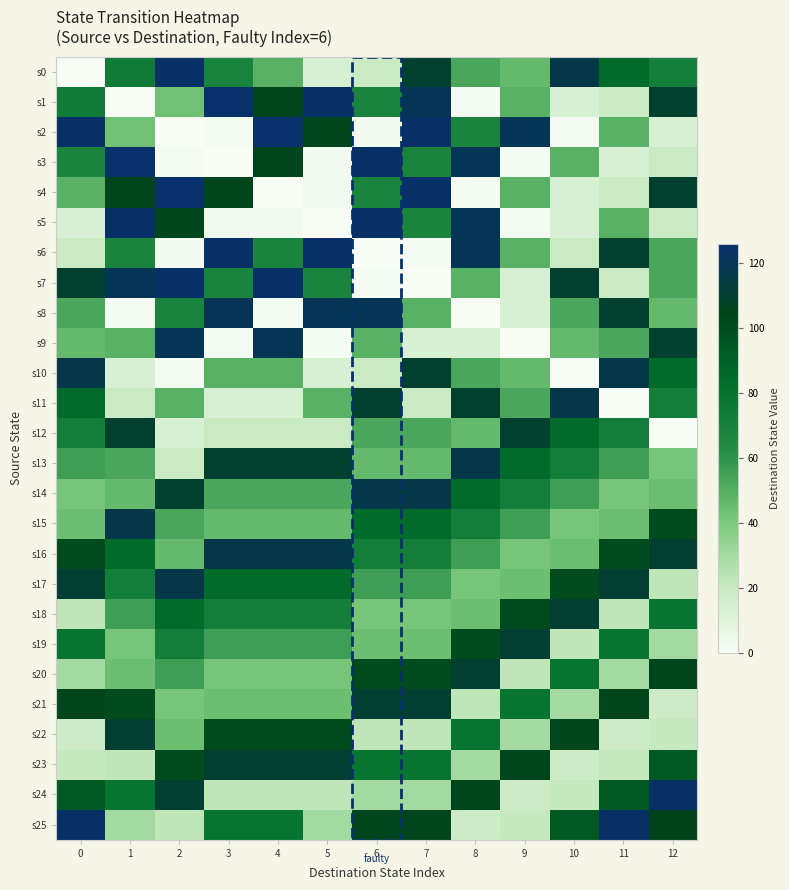

Rank the series by their maximum value, from lowest to highest.

s12, s18, s19, s20, s21, s22, s23, s10, s11, s13, s14, s15, s16, s17, s8, s9, s0, s5, s6, s7, s24, s25, s1, s2, s3, s4